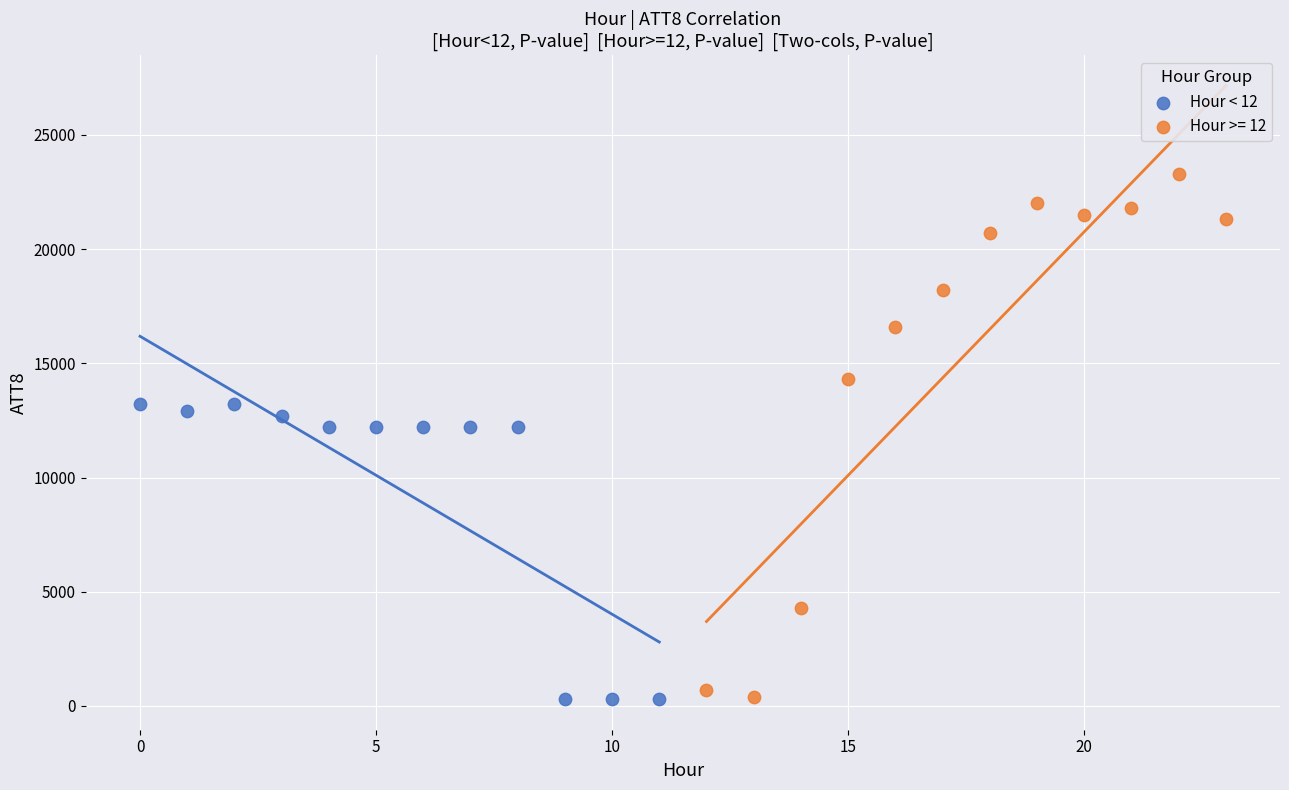

Which series has the largest Y range (max minus min)?

Hour >= 12